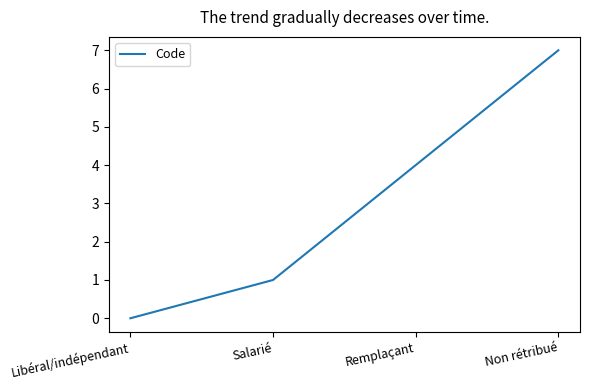

Reading left to right, list all the values displayed in this chart.

Libéral/indépendant=0	Salarié=1	Remplaçant=4	Non rétribué=7